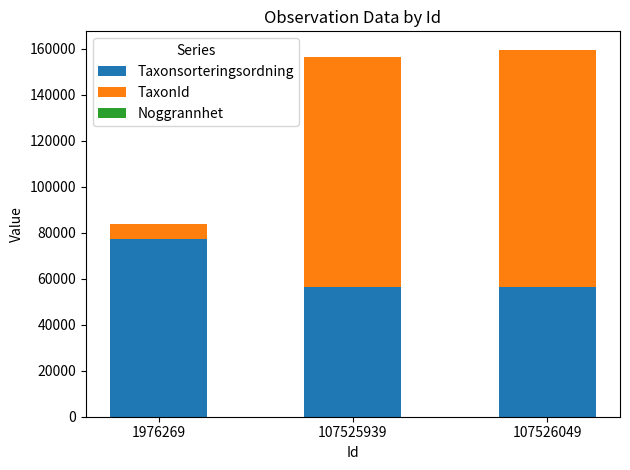

What is the approximate value of Taxonsorteringsordning at 107526049, to the nearest 50?

56550